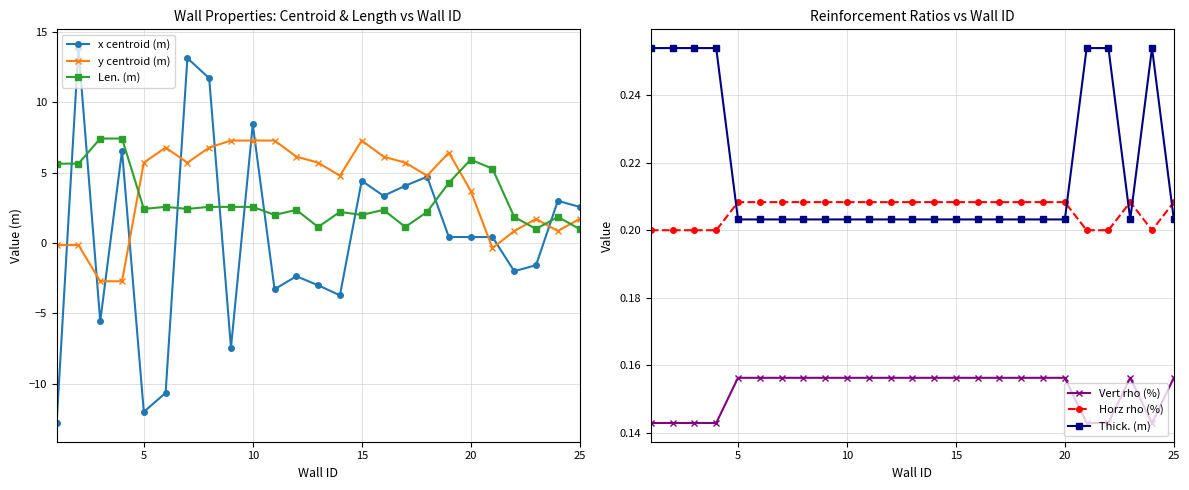

The value of x centroid (m) at 15 is 4.4. True or false?

True